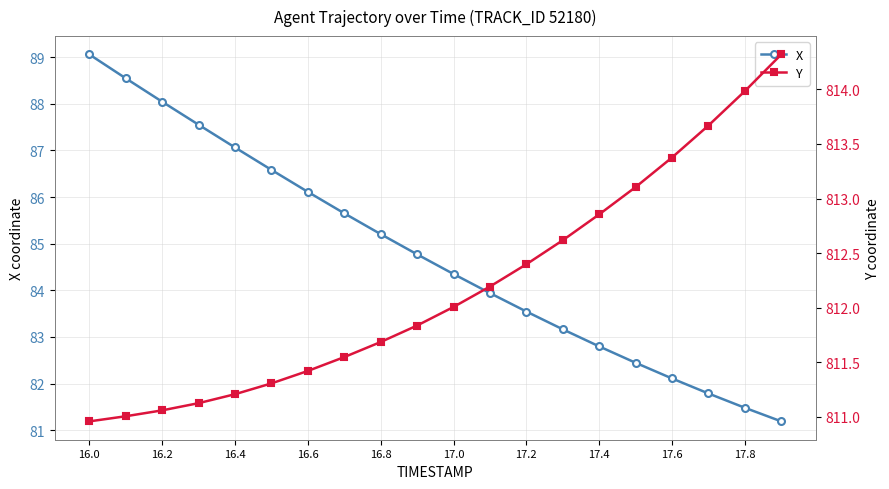

Is it true that X equals 137.8 at 16.6?

False